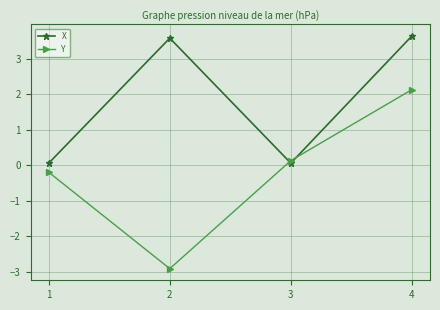

True or false: Y and X intersect in this chart.

True